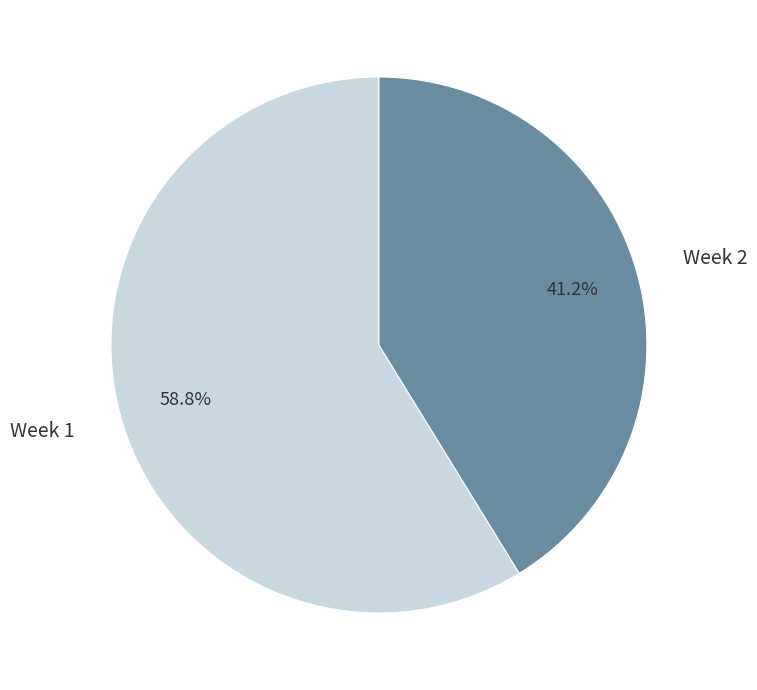

To the nearest percent, what portion does Week 1 represent?

59%